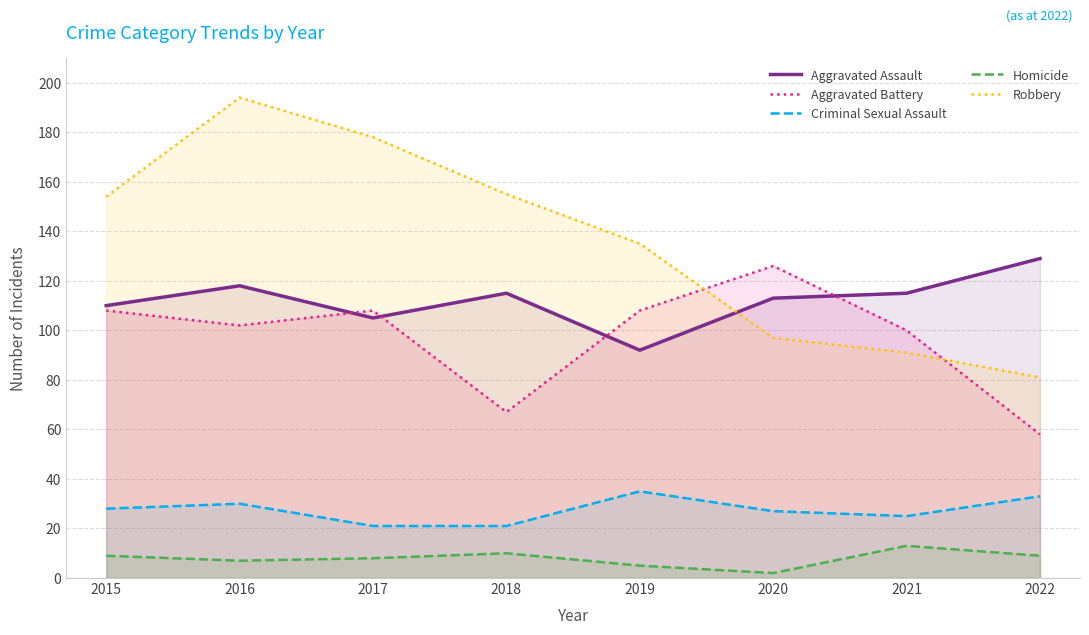

What is the spread (max minus min) of values at 2019?

130